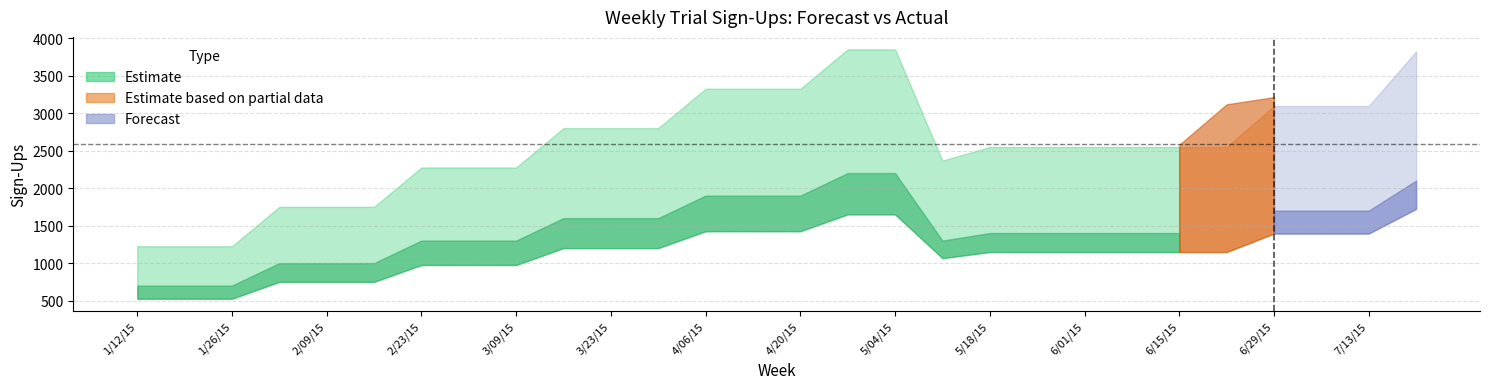

What is the greatest value displayed?

3886